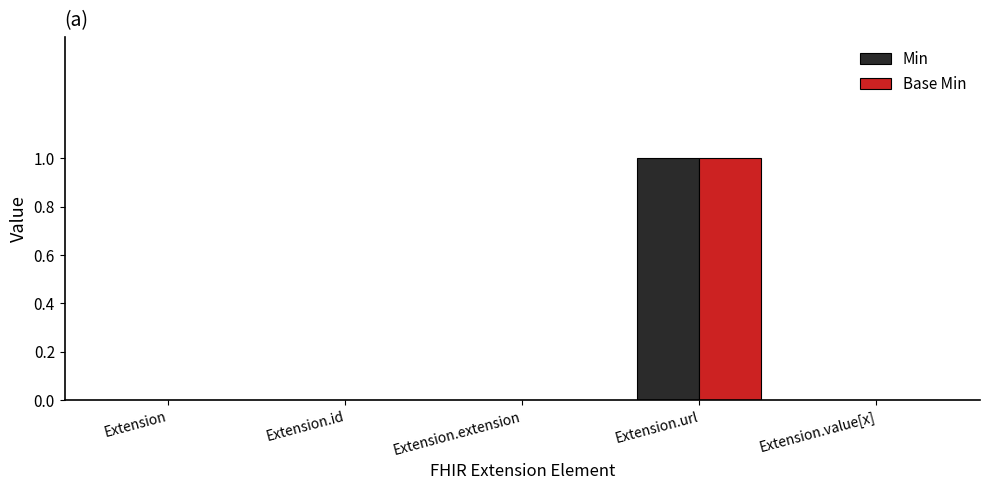

Which category has the highest value across all series?

Extension.url